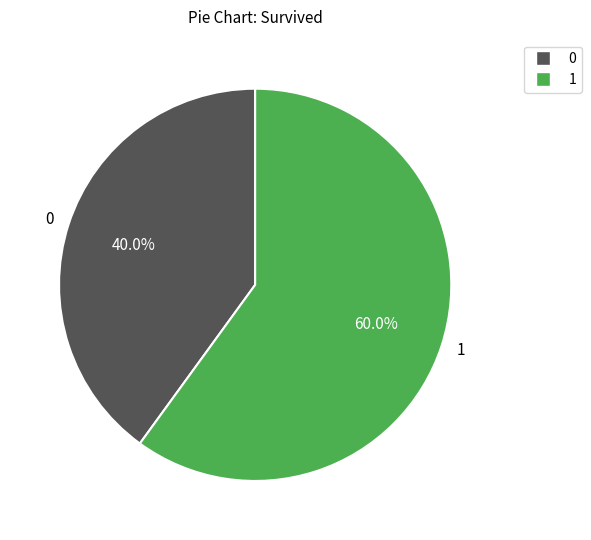

What is the ratio of the value at 0 to the value at 1?

0.7